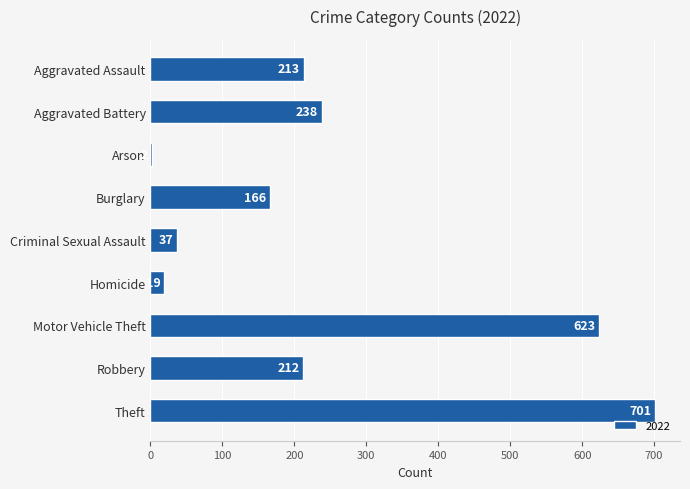

Reading top to bottom, list all the values displayed in this chart.

Aggravated Assault=213	Aggravated Battery=238	Arson=2	Burglary=166	Criminal Sexual Assault=37	Homicide=19	Motor Vehicle Theft=623	Robbery=212	Theft=701